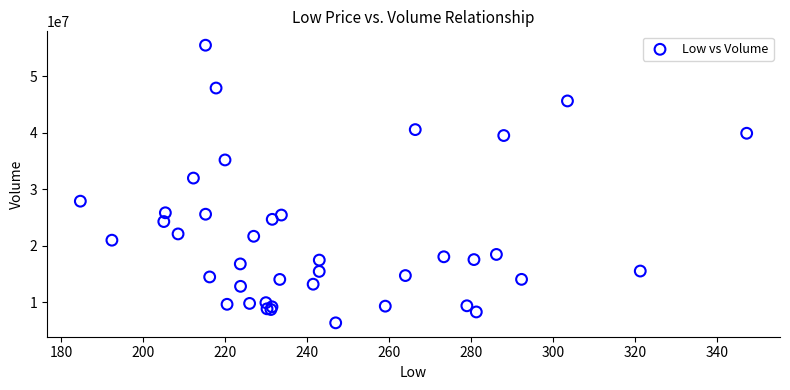

What Y value in the scatter plot is closest to 30907000?

31959500